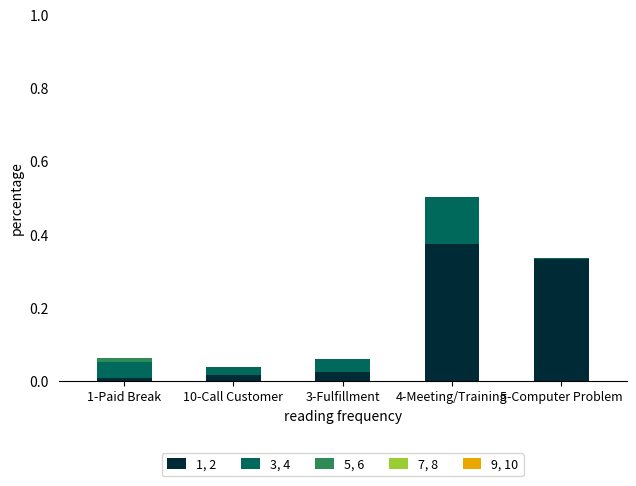

At which label does 1, 2 reach its peak?

4-Meeting/Training